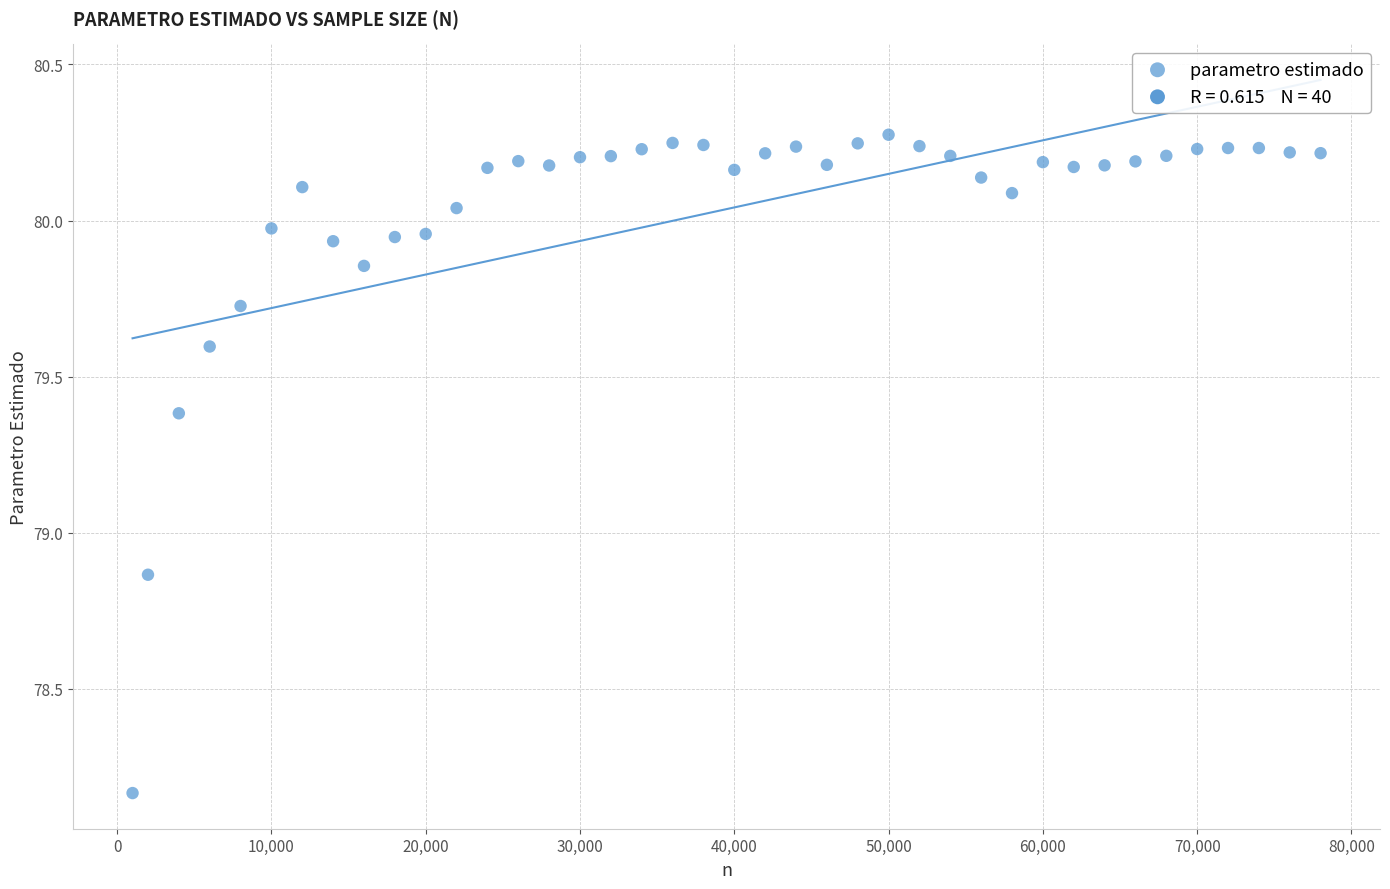

What is the range of X values (max minus min)?

77000.0